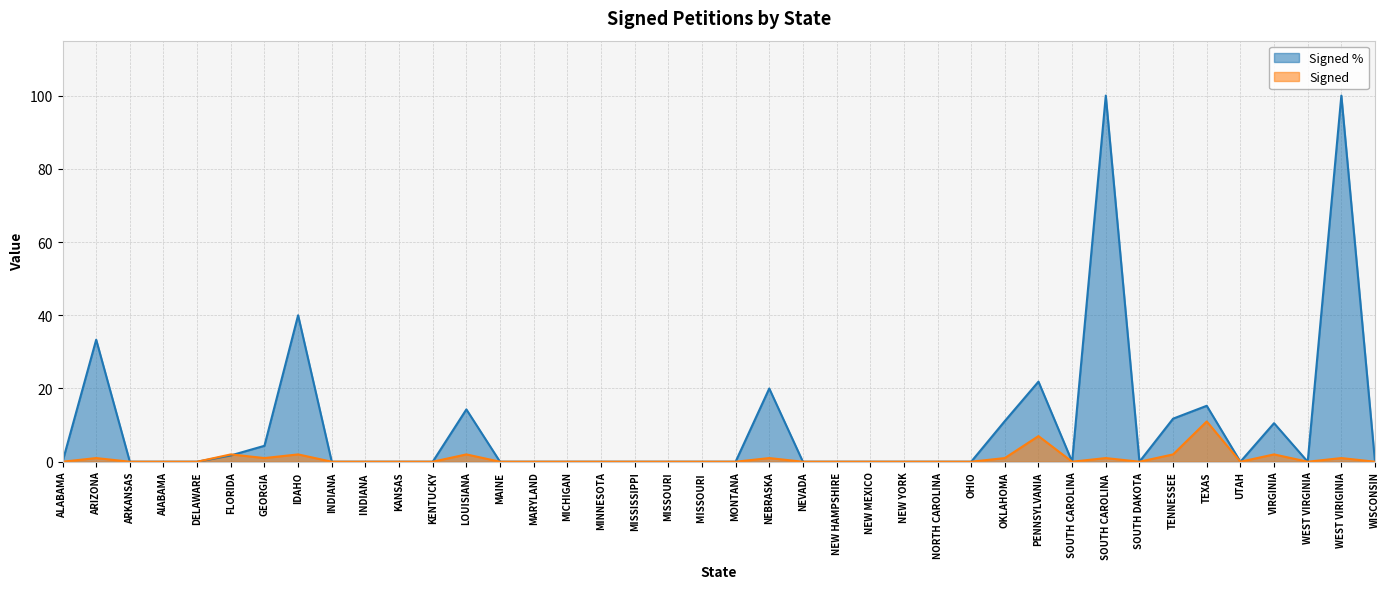

Is it true that Signed % equals 0.0 at MICHIGAN?

True